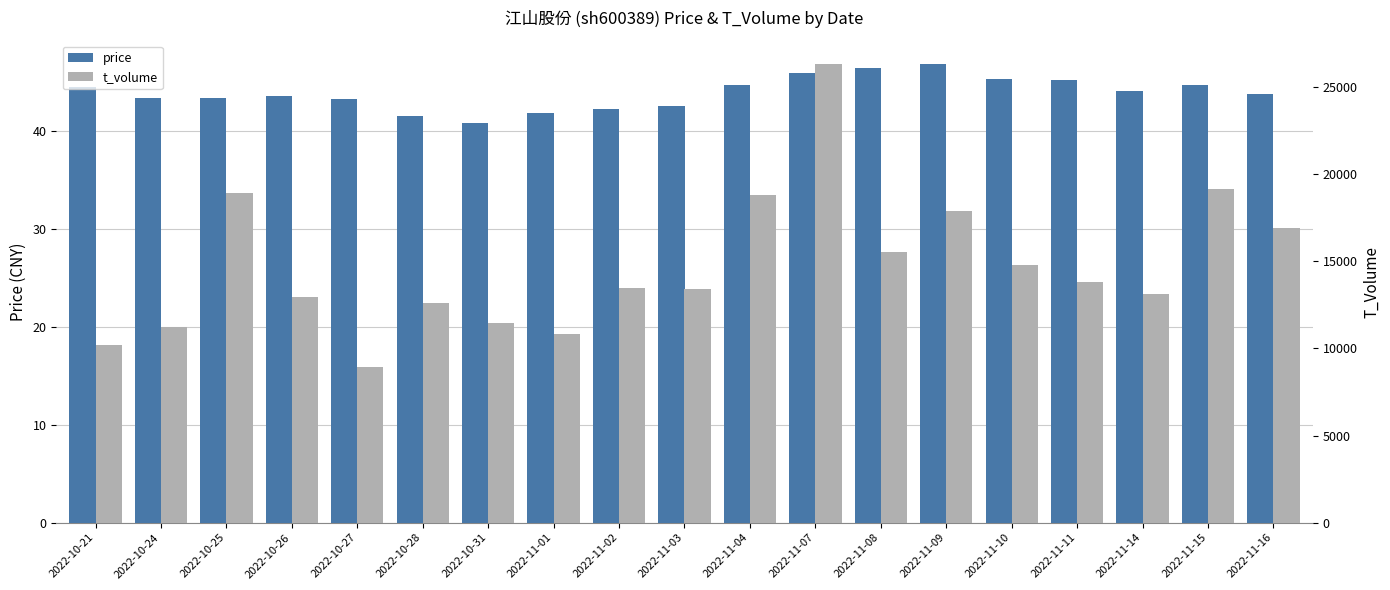

The value of price at 2022-11-11 is 72.8. True or false?

False